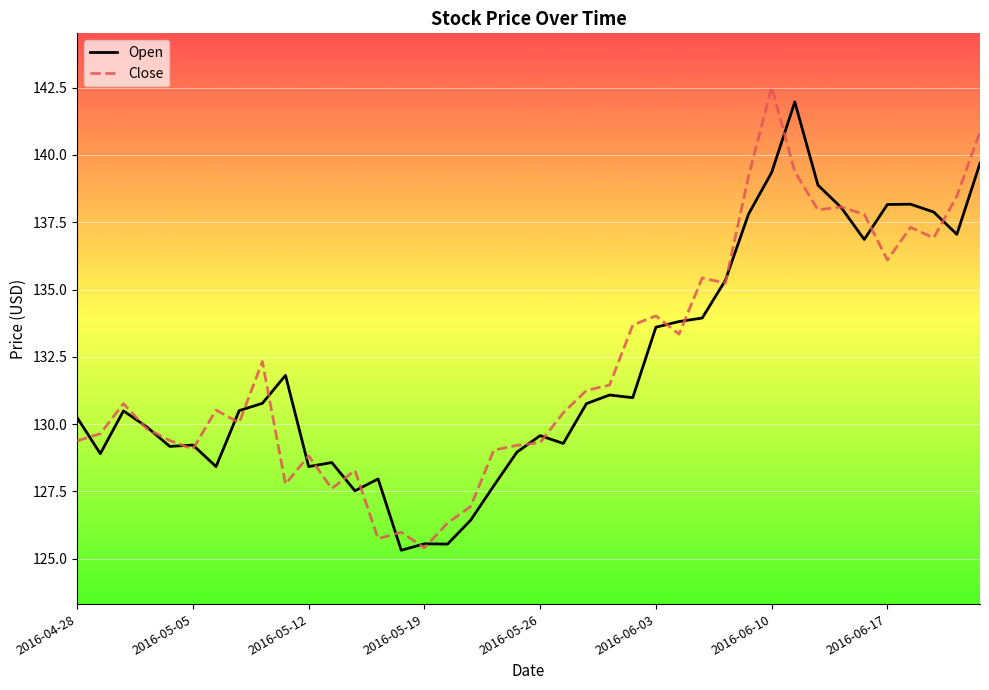

What is the maximum value for Open?

142.0